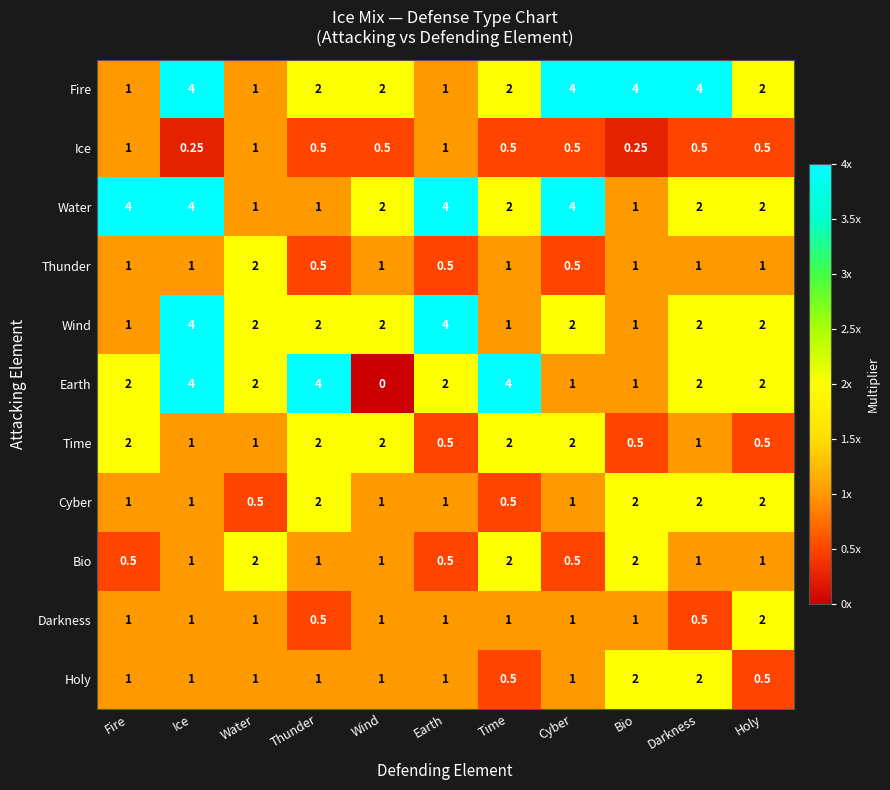

How many data points in Water are less than 2?

3